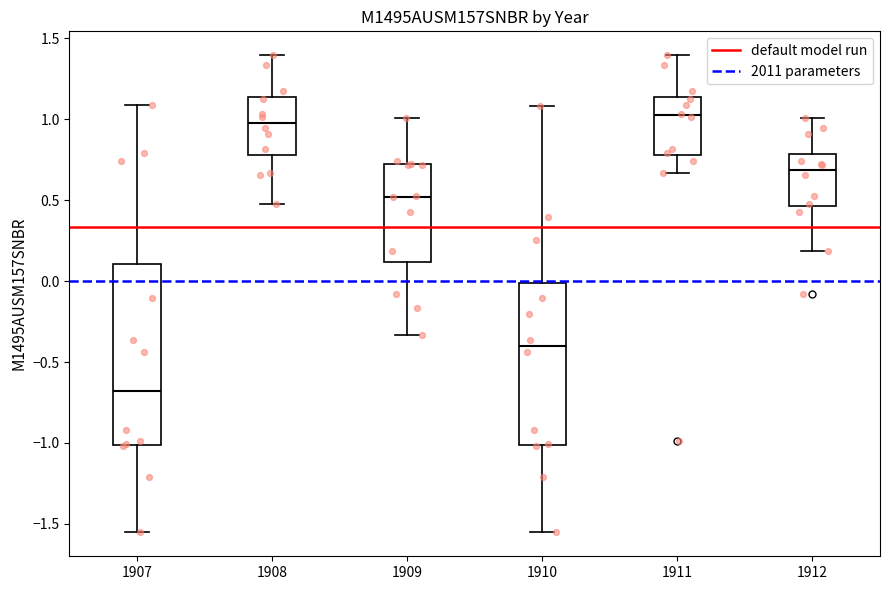

Where is the upper edge of the box at x = 1909 on the y-axis? The values are not printed on the chart, so give them approximately, as read against the axis.

0.70